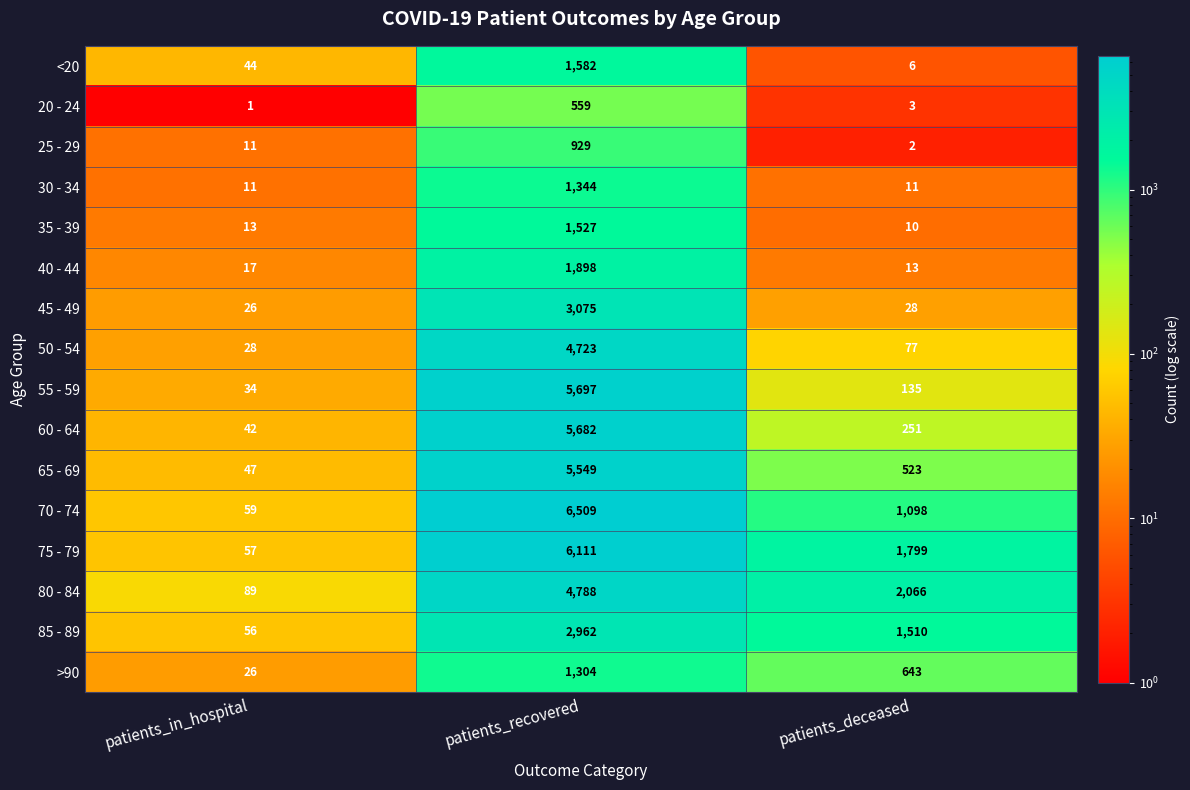

Between patients_in_hospital and patients_deceased, which series saw the biggest shift?

80 - 84